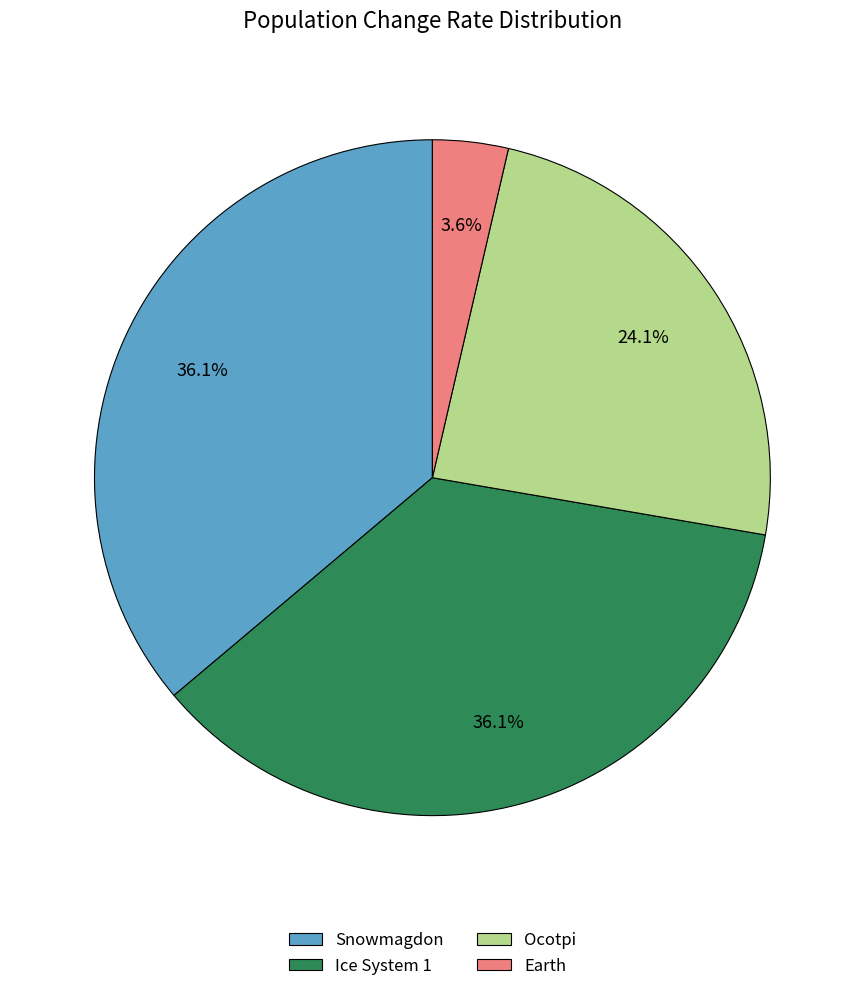

What is the smallest slice in the pie chart?

Earth